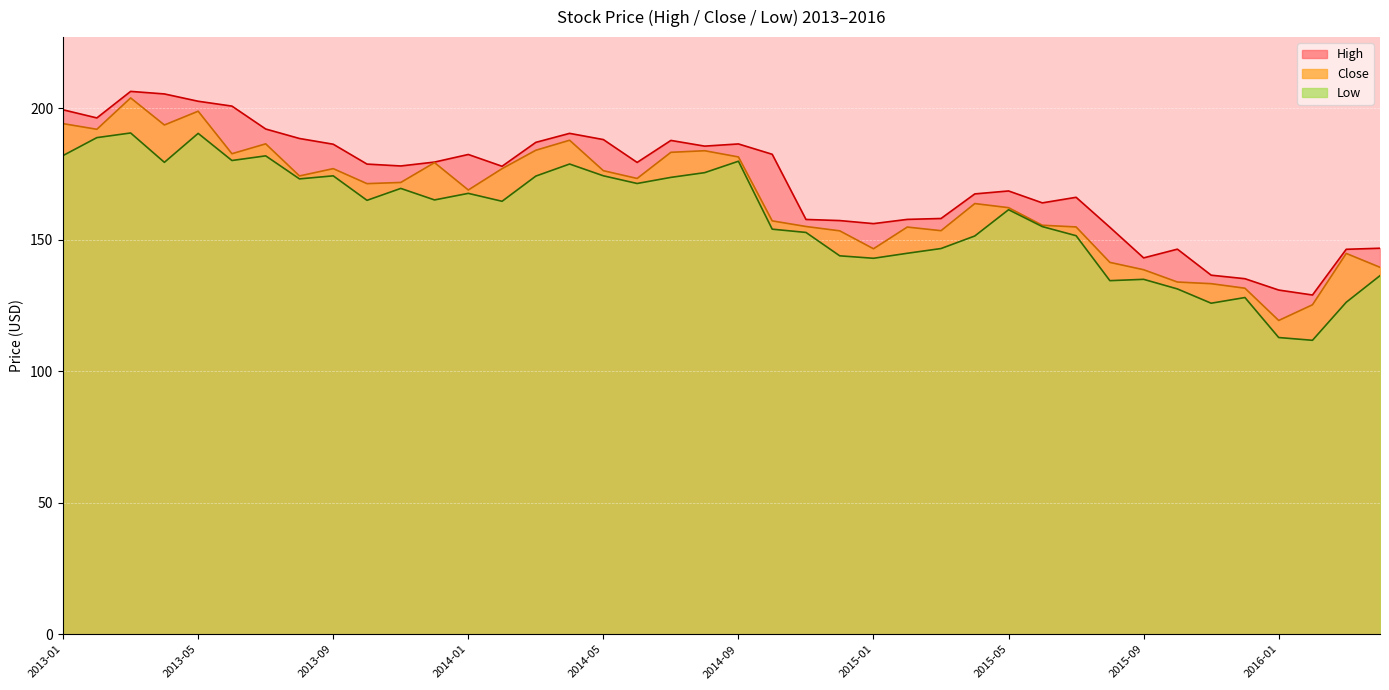

At how many categories does at least one series exceed 116?

40